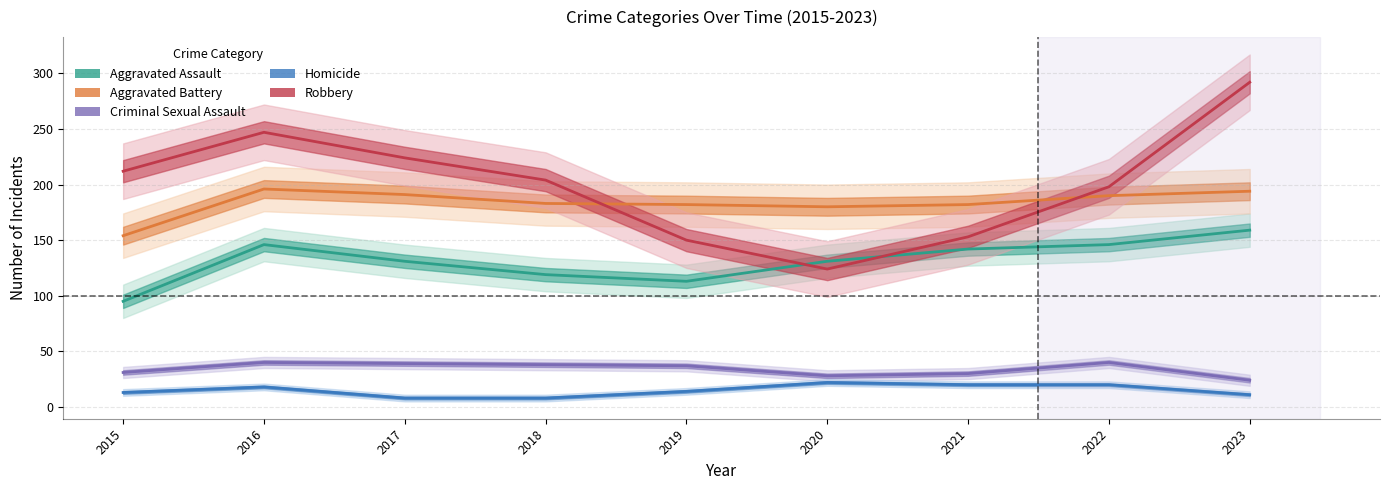

Which series has the largest range (max minus min)?

Robbery